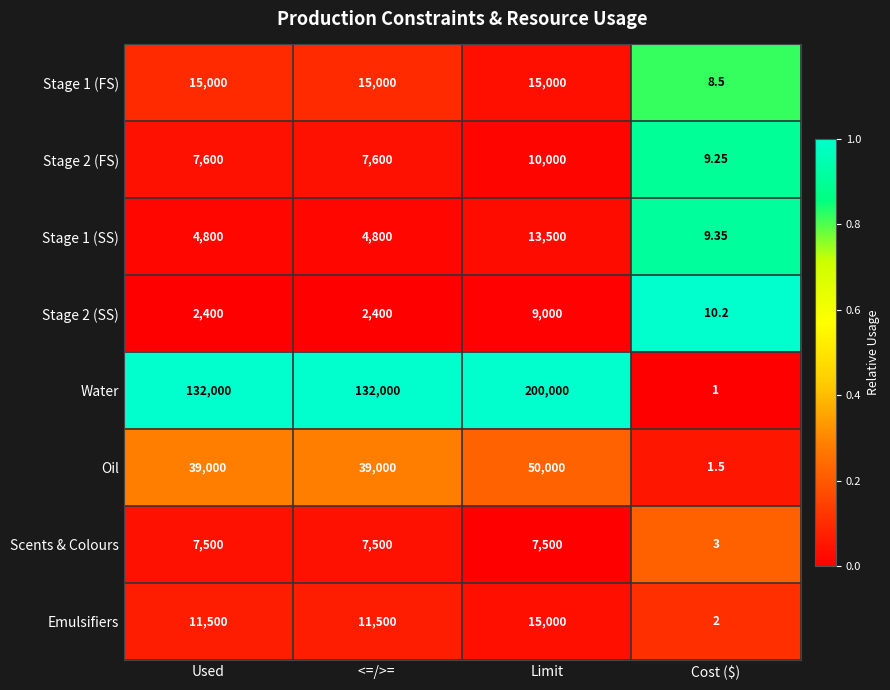

Which series has the widest spread of values?

Water